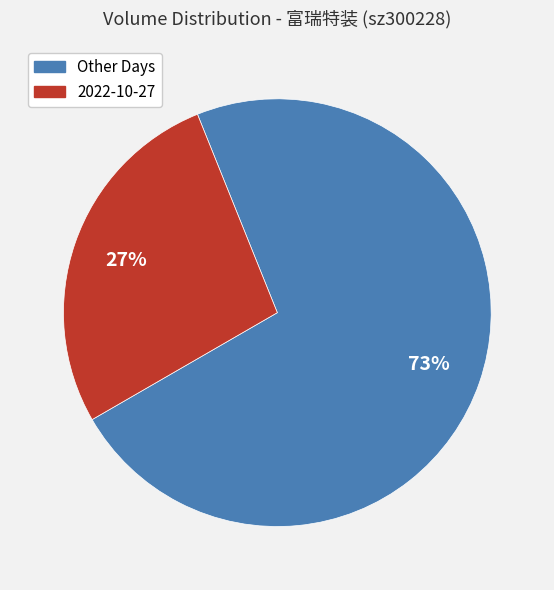

To the nearest percent, what is the average slice percentage?

50%